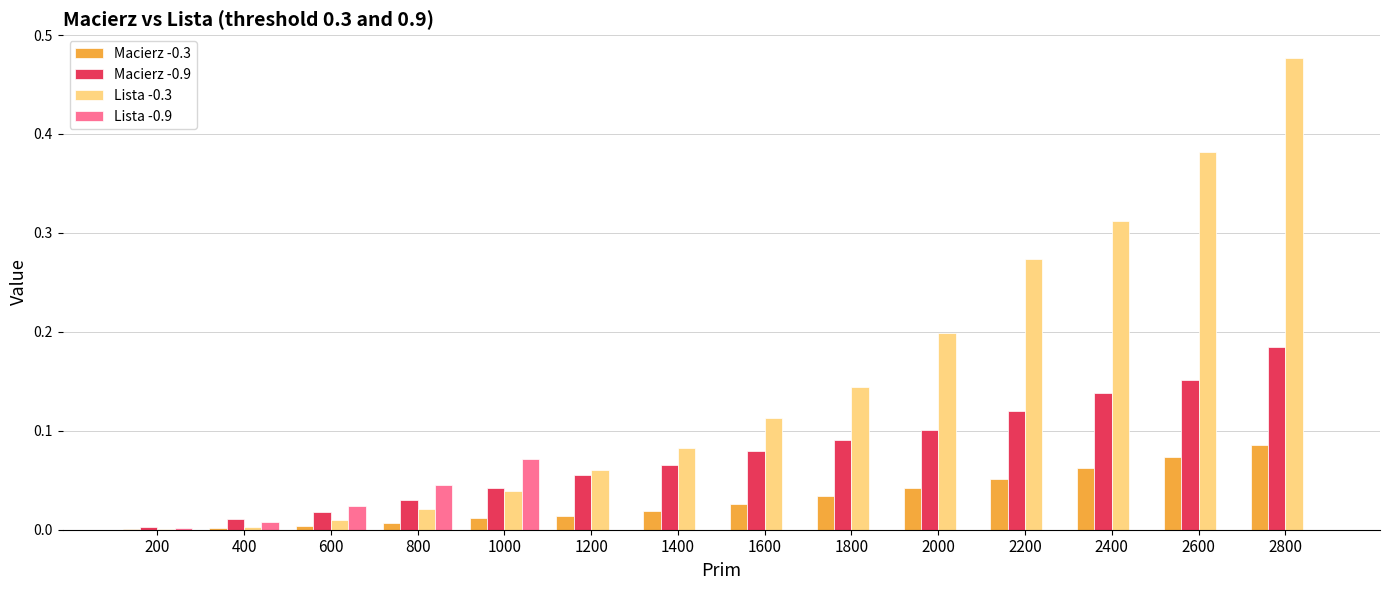

The value of Lista -0.3 at 2000 is 0.2. True or false?

True